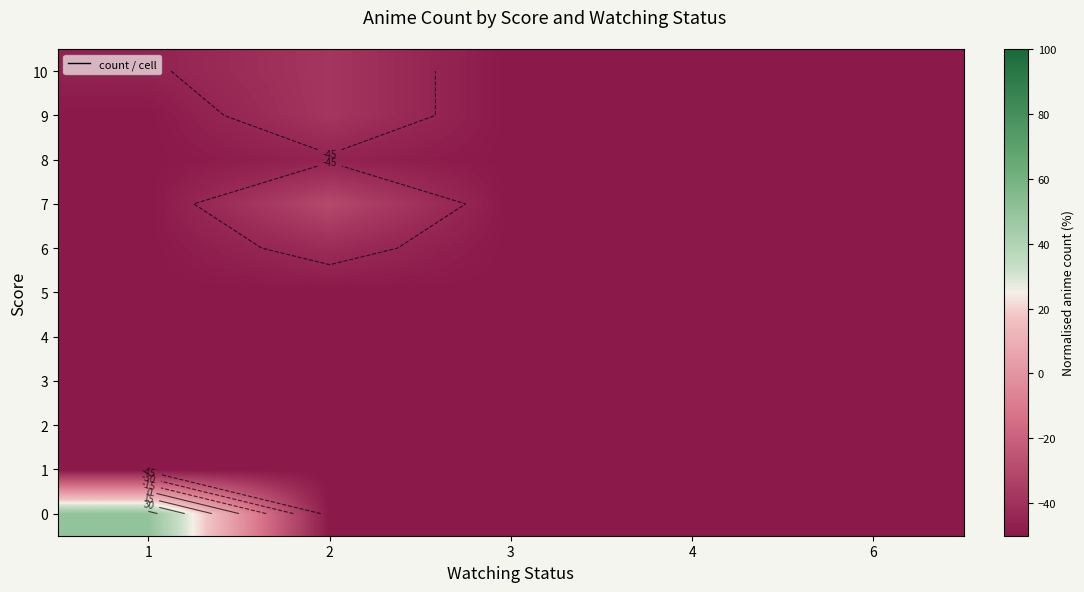

True or false: 10 has a value of -50 at 3.

True